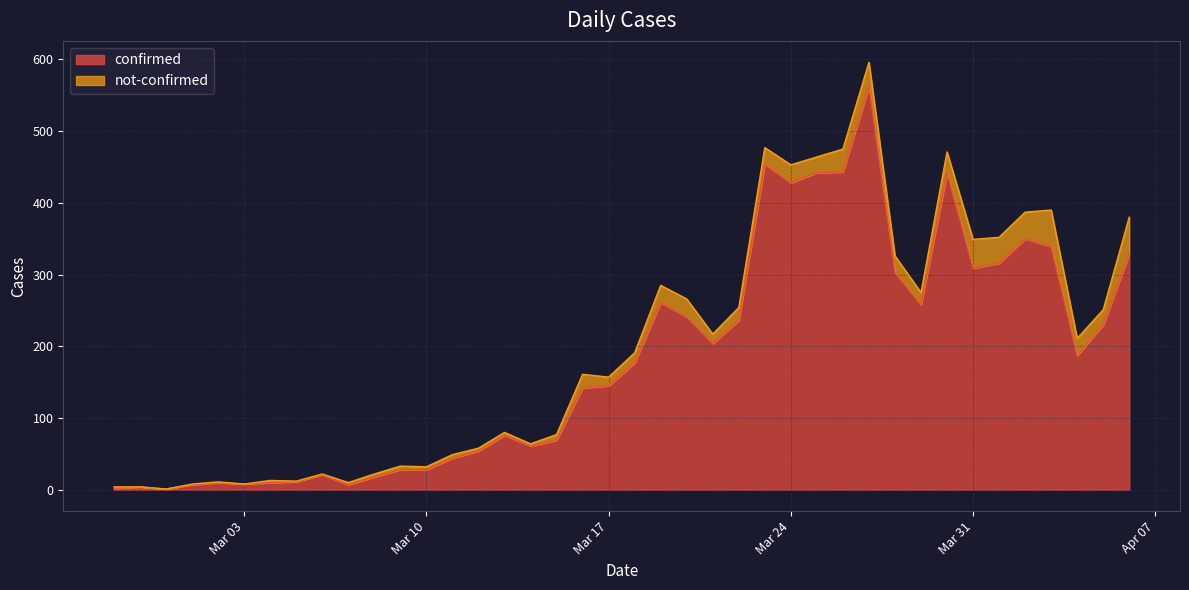

At which category does the chart reach its peak across all series?

2020-03-27